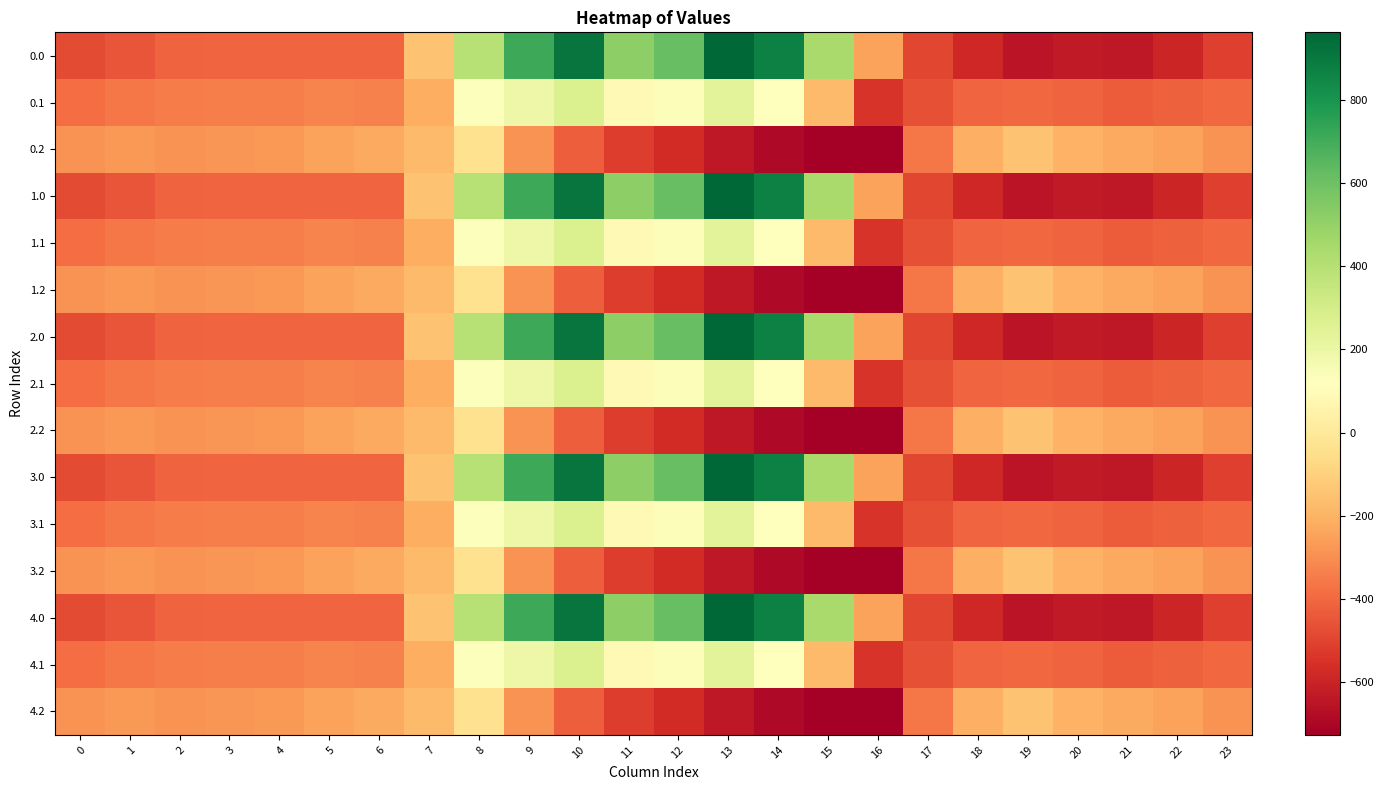

Reading left to right, what are all the values shown in this chart?

0.0: 0=-482.0	1=-449.5	2=-410.3	3=-404.4	4=-404.9	5=-403.8	6=-408.0	7=-150.1	8=395.3	9=716.9	10=916.2	11=516.0	12=619.4	13=962.7	14=870.3	15=443.0	16=-250.9	17=-494.8	18=-586.7	19=-649.2	20=-629.9	21=-638.4	22=-592.3	23=-511.3
0.1: 0=-384.6	1=-361.1	2=-347.9	3=-342.7	4=-339.6	5=-325.7	6=-332.2	7=-217.1	8=125.2	9=191.1	10=274.1	11=87.0	12=134.6	13=241.5	14=113.7	15=-173.1	16=-547.3	17=-466.6	18=-405.4	19=-400.2	20=-414.5	21=-432.4	22=-419.9	23=-399.4
0.2: 0=-287.1	1=-272.7	2=-285.5	3=-281.0	4=-274.4	5=-245.0	6=-228.8	7=-176.6	8=-35.3	9=-288.5	10=-423.5	11=-520.6	12=-571.2	13=-640.4	14=-687.4	15=-725.8	16=-726.6	17=-362.4	18=-210.0	19=-151.0	20=-199.2	21=-226.4	22=-247.4	23=-287.5
1.0: 0=-482.0	1=-449.5	2=-410.3	3=-404.4	4=-404.9	5=-403.8	6=-408.0	7=-150.1	8=395.3	9=716.9	10=916.2	11=516.0	12=619.4	13=962.7	14=870.3	15=443.0	16=-250.9	17=-494.8	18=-586.7	19=-649.2	20=-629.9	21=-638.4	22=-592.3	23=-511.3
1.1: 0=-384.6	1=-361.1	2=-347.9	3=-342.7	4=-339.6	5=-325.7	6=-332.2	7=-217.1	8=125.2	9=191.1	10=274.1	11=87.0	12=134.6	13=241.5	14=113.7	15=-173.1	16=-547.3	17=-466.6	18=-405.4	19=-400.2	20=-414.5	21=-432.4	22=-419.9	23=-399.4
1.2: 0=-287.1	1=-272.7	2=-285.5	3=-281.0	4=-274.4	5=-245.0	6=-228.8	7=-176.6	8=-35.3	9=-288.5	10=-423.5	11=-520.6	12=-571.2	13=-640.4	14=-687.4	15=-725.8	16=-726.6	17=-362.4	18=-210.0	19=-151.0	20=-199.2	21=-226.4	22=-247.4	23=-287.5
2.0: 0=-482.0	1=-449.5	2=-410.3	3=-404.4	4=-404.9	5=-403.8	6=-408.0	7=-150.1	8=395.3	9=716.9	10=916.2	11=516.0	12=619.4	13=962.7	14=870.3	15=443.0	16=-250.9	17=-494.8	18=-586.7	19=-649.2	20=-629.9	21=-638.4	22=-592.3	23=-511.3
2.1: 0=-384.6	1=-361.1	2=-347.9	3=-342.7	4=-339.6	5=-325.7	6=-332.2	7=-217.1	8=125.2	9=191.1	10=274.1	11=87.0	12=134.6	13=241.5	14=113.7	15=-173.1	16=-547.3	17=-466.6	18=-405.4	19=-400.2	20=-414.5	21=-432.4	22=-419.9	23=-399.4
2.2: 0=-287.1	1=-272.7	2=-285.5	3=-281.0	4=-274.4	5=-245.0	6=-228.8	7=-176.6	8=-35.3	9=-288.5	10=-423.5	11=-520.6	12=-571.2	13=-640.4	14=-687.4	15=-725.8	16=-726.6	17=-362.4	18=-210.0	19=-151.0	20=-199.2	21=-226.4	22=-247.4	23=-287.5
3.0: 0=-482.0	1=-449.5	2=-410.3	3=-404.4	4=-404.9	5=-403.8	6=-408.0	7=-150.1	8=395.3	9=716.9	10=916.2	11=516.0	12=619.4	13=962.7	14=870.3	15=443.0	16=-250.9	17=-494.8	18=-586.7	19=-649.2	20=-629.9	21=-638.4	22=-592.3	23=-511.3
3.1: 0=-384.6	1=-361.1	2=-347.9	3=-342.7	4=-339.6	5=-325.7	6=-332.2	7=-217.1	8=125.2	9=191.1	10=274.1	11=87.0	12=134.6	13=241.5	14=113.7	15=-173.1	16=-547.3	17=-466.6	18=-405.4	19=-400.2	20=-414.5	21=-432.4	22=-419.9	23=-399.4
3.2: 0=-287.1	1=-272.7	2=-285.5	3=-281.0	4=-274.4	5=-245.0	6=-228.8	7=-176.6	8=-35.3	9=-288.5	10=-423.5	11=-520.6	12=-571.2	13=-640.4	14=-687.4	15=-725.8	16=-726.6	17=-362.4	18=-210.0	19=-151.0	20=-199.2	21=-226.4	22=-247.4	23=-287.5
4.0: 0=-482.0	1=-449.5	2=-410.3	3=-404.4	4=-404.9	5=-403.8	6=-408.0	7=-150.1	8=395.3	9=716.9	10=916.2	11=516.0	12=619.4	13=962.7	14=870.3	15=443.0	16=-250.9	17=-494.8	18=-586.7	19=-649.2	20=-629.9	21=-638.4	22=-592.3	23=-511.3
4.1: 0=-384.6	1=-361.1	2=-347.9	3=-342.7	4=-339.6	5=-325.7	6=-332.2	7=-217.1	8=125.2	9=191.1	10=274.1	11=87.0	12=134.6	13=241.5	14=113.7	15=-173.1	16=-547.3	17=-466.6	18=-405.4	19=-400.2	20=-414.5	21=-432.4	22=-419.9	23=-399.4
4.2: 0=-287.1	1=-272.7	2=-285.5	3=-281.0	4=-274.4	5=-245.0	6=-228.8	7=-176.6	8=-35.3	9=-288.5	10=-423.5	11=-520.6	12=-571.2	13=-640.4	14=-687.4	15=-725.8	16=-726.6	17=-362.4	18=-210.0	19=-151.0	20=-199.2	21=-226.4	22=-247.4	23=-287.5